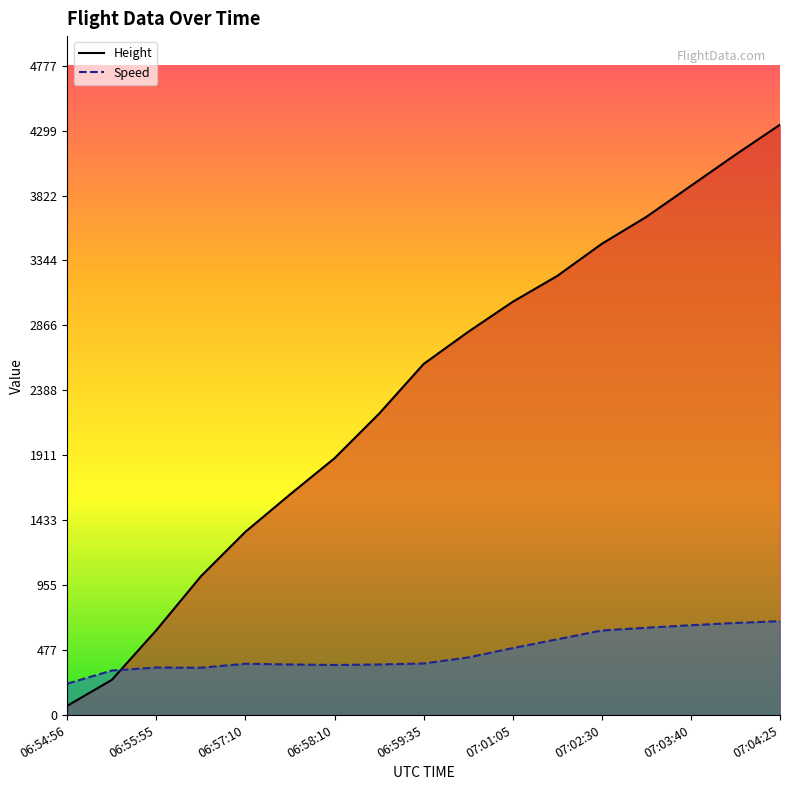

Which series ends up on top after the final intersection of Speed and Height?

Height